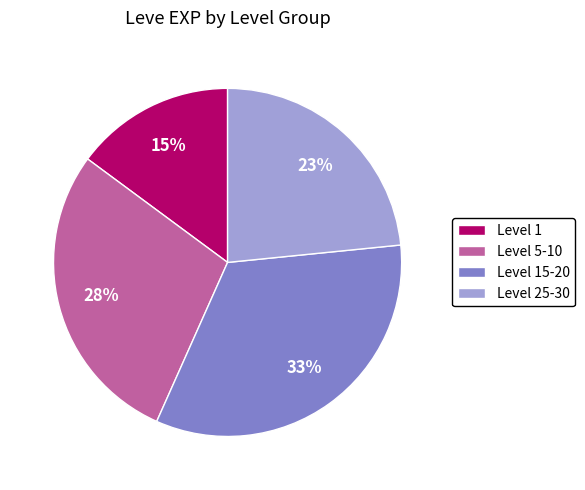

What is the ratio of the value at Level 15-20 to the value at Level 1?

2.2